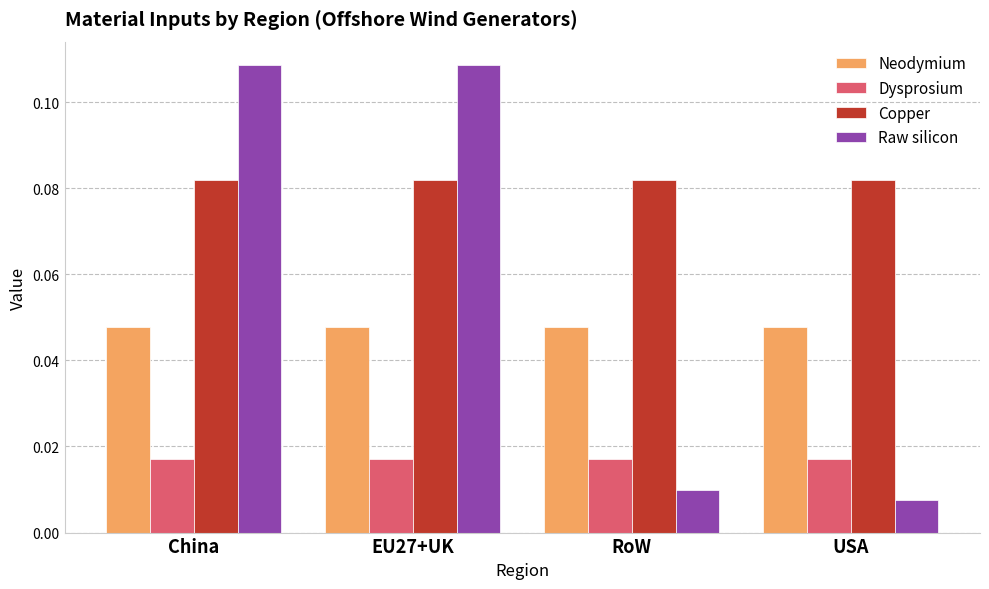

Which series has the largest total across all categories?

Copper